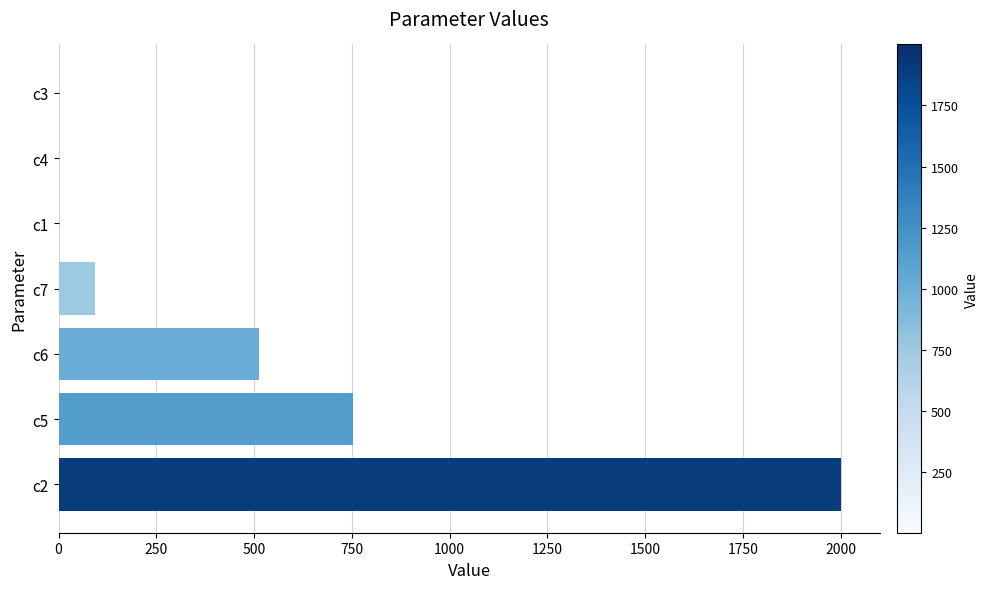

Between c7 and c5, which is larger?

c5